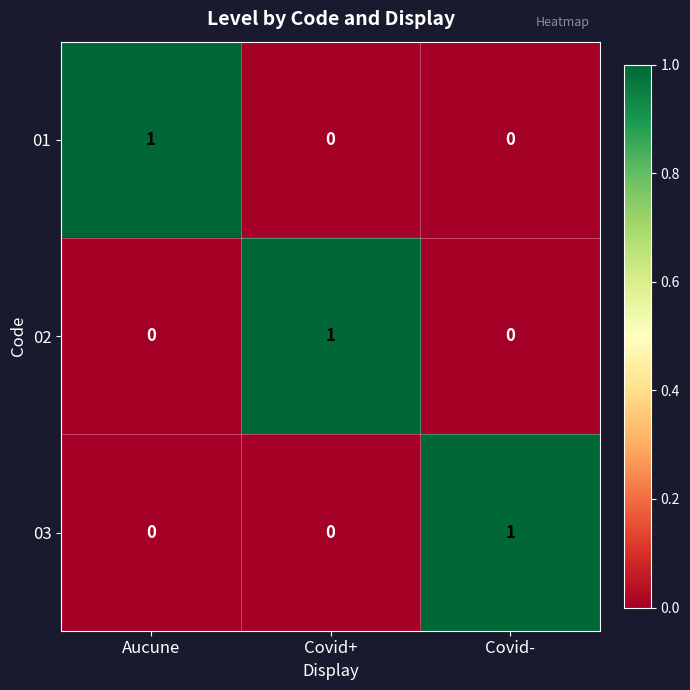

The value of 02 at Covid- is 0. True or false?

True